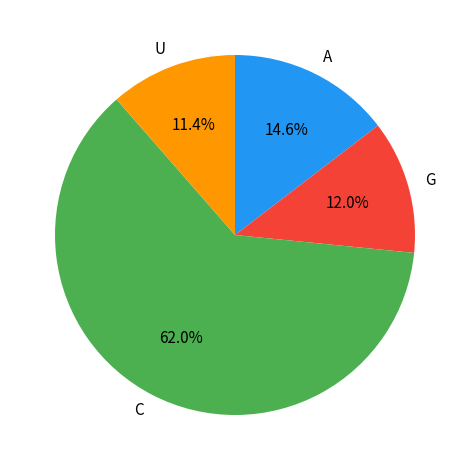

Combined, do U and G account for over 50%?

No